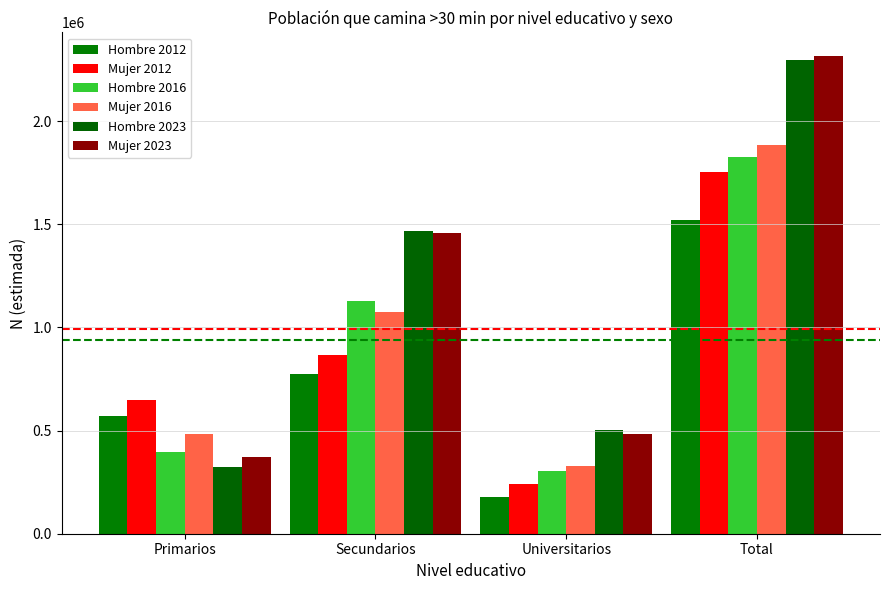

The Hombre 2016 series shows 1126251 at Secundarios. True or false?

True